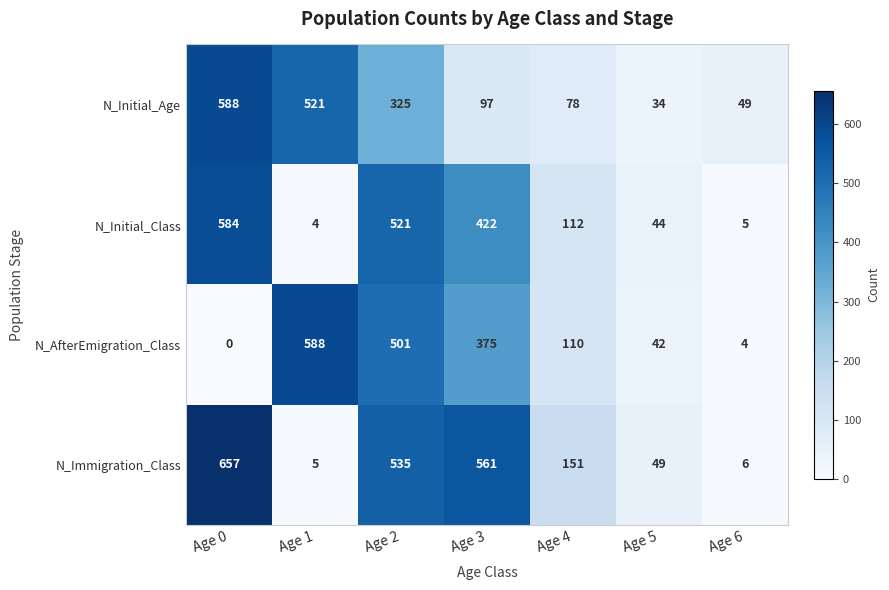

Is it true that N_Initial_Class equals 45 at Age 4?

False